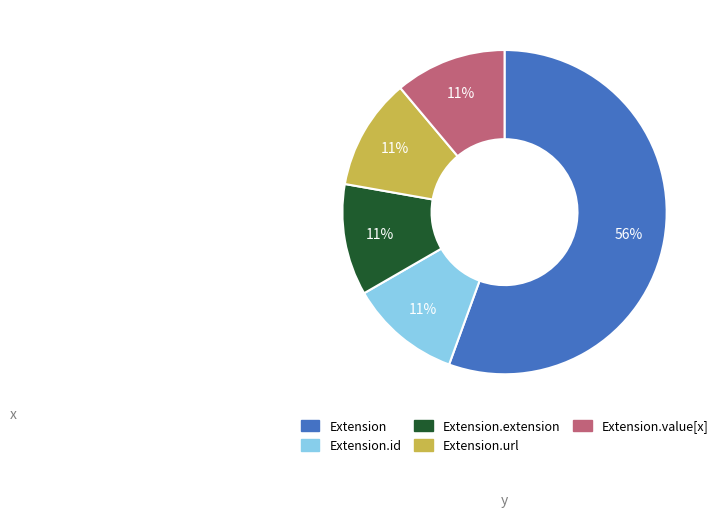

To the nearest percent, what is the average slice percentage?

20%